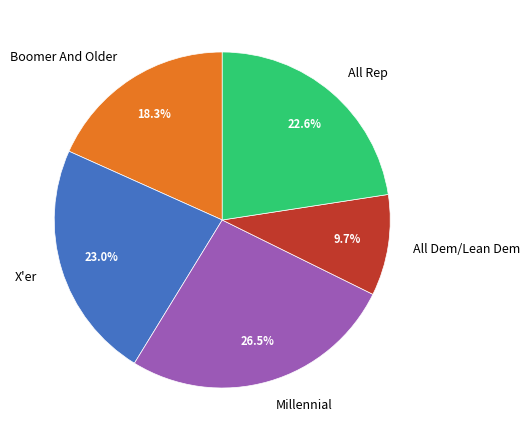

How many segments does this pie chart have?

5